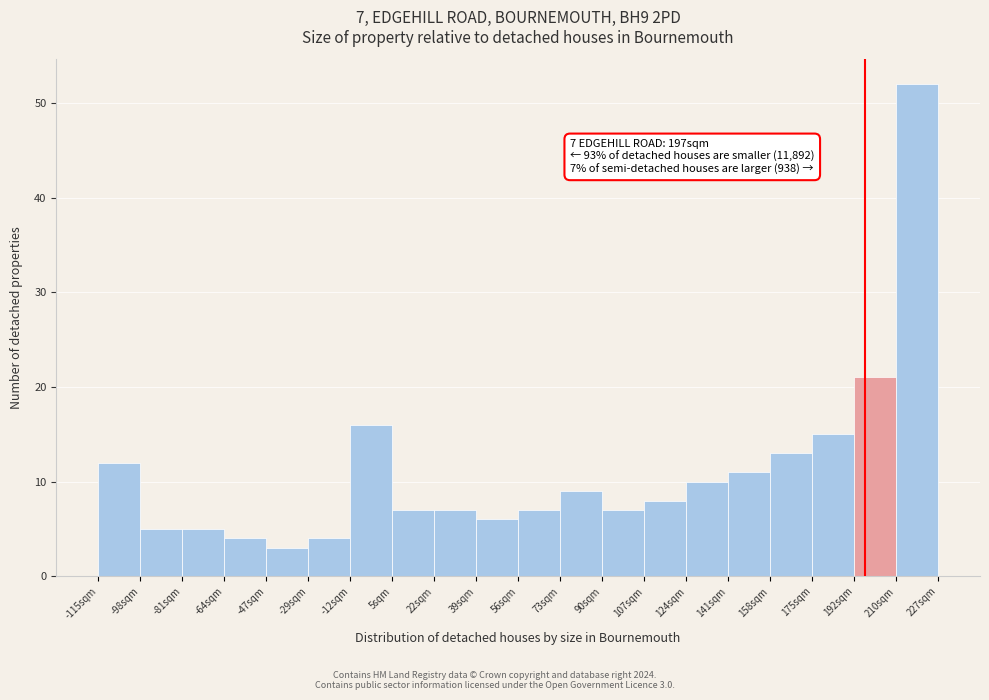

Which range on the x-axis has the tallest bar?

210 to 226